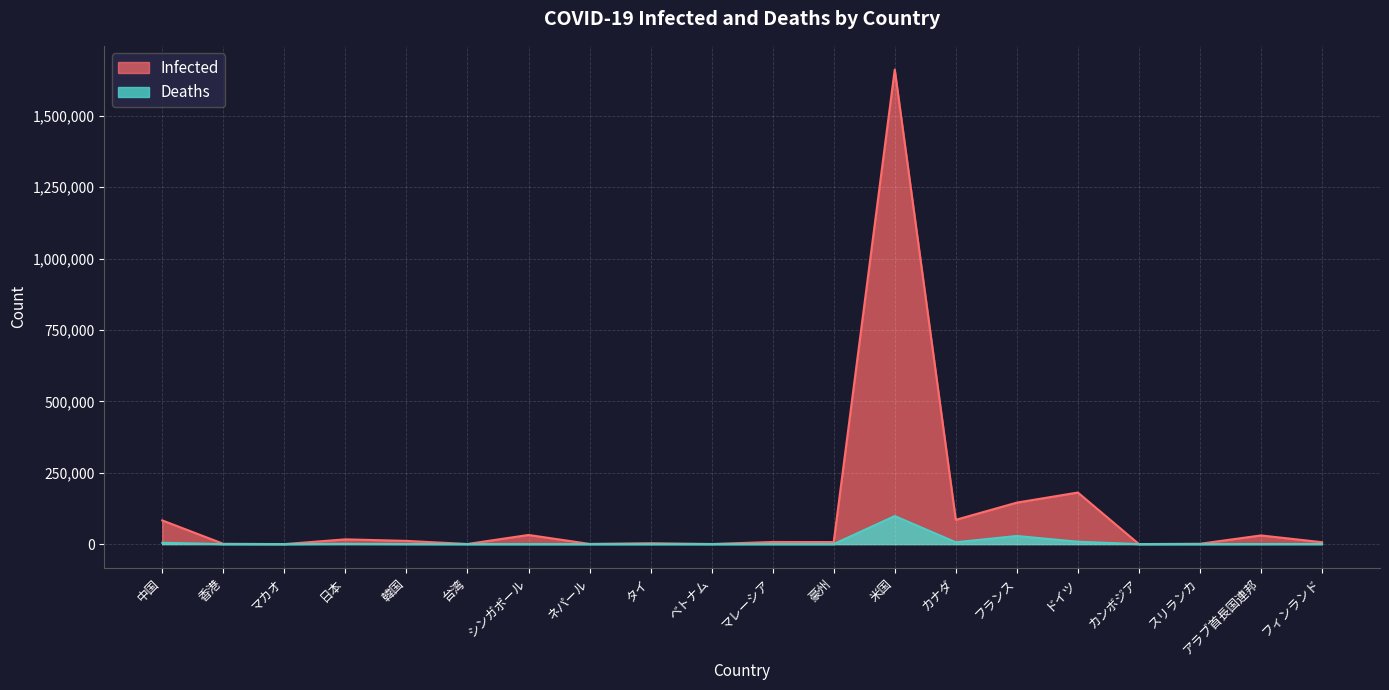

Which series has the largest total across all categories?

Infected